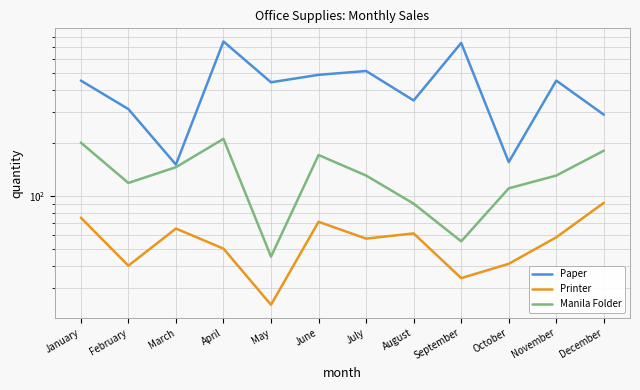

What is the sum of all Manila Folder values?

1583